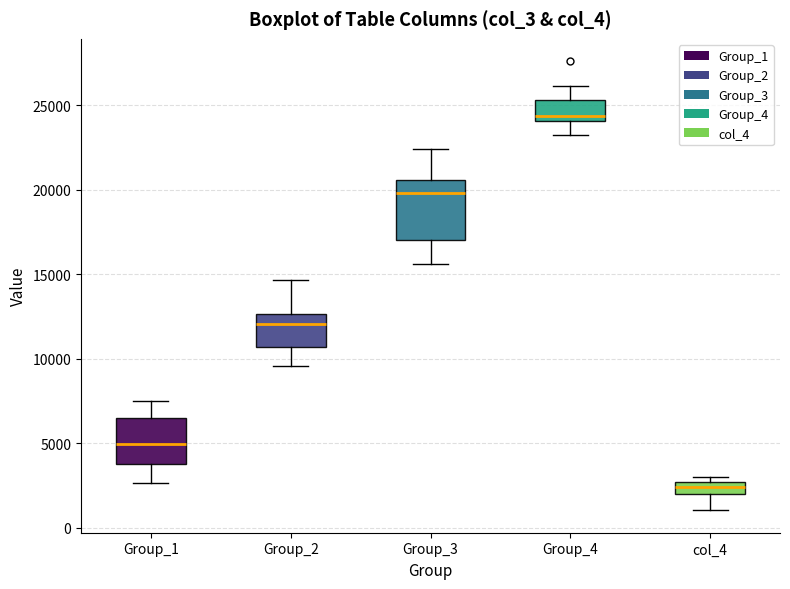

Which box has the lowest median line?

col_4